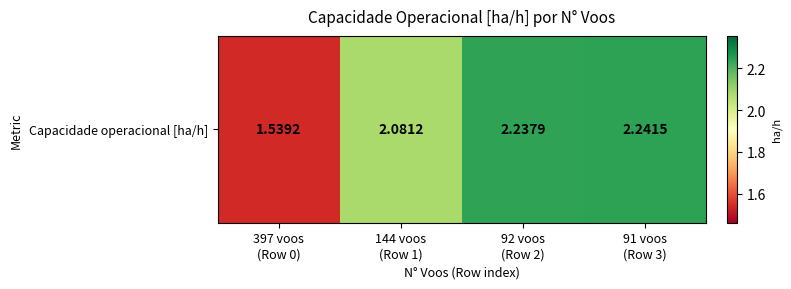

List the labels in order of value, smallest first.

397 voos
(Row 0), 144 voos
(Row 1), 92 voos
(Row 2), 91 voos
(Row 3)